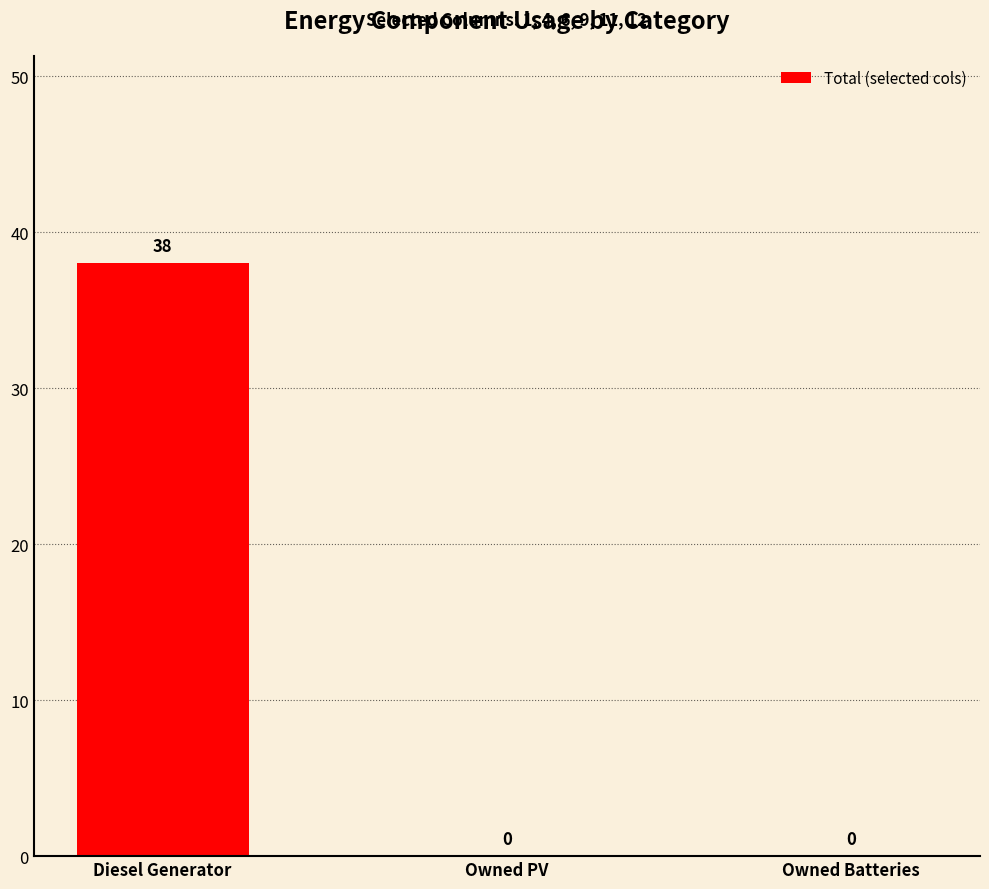

How many positive values are there?

1